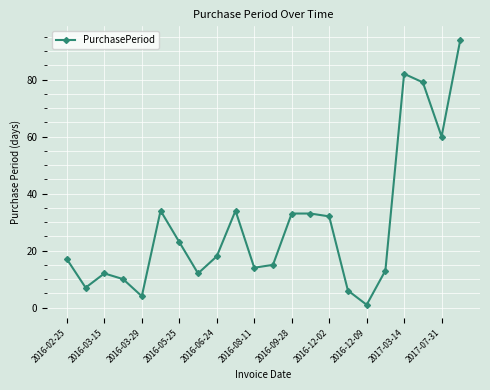

What is the sum of all values?

633